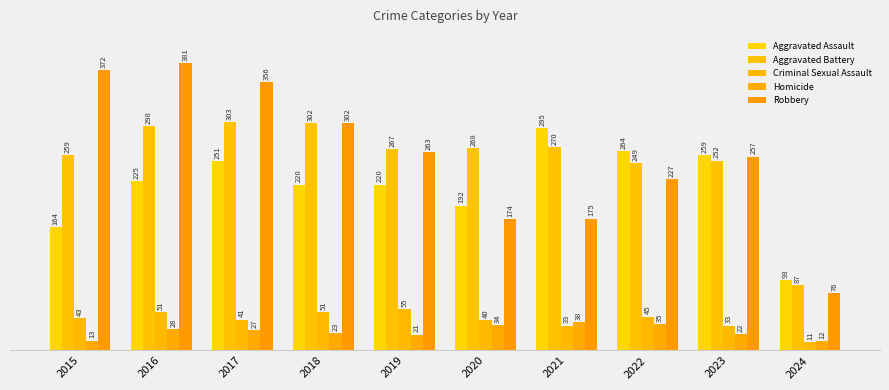

What are all the series names shown in the legend?

Aggravated Assault, Aggravated Battery, Criminal Sexual Assault, Homicide, Robbery